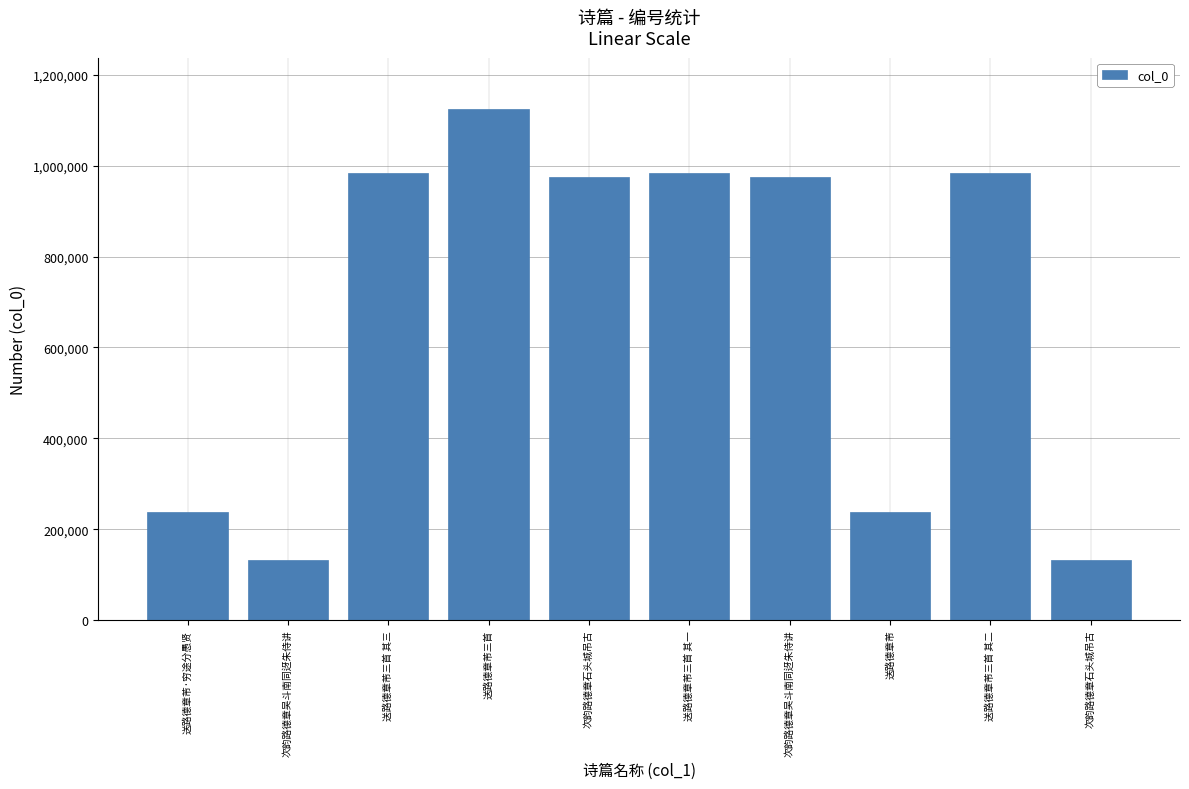

How many distinct data groups are displayed?

1